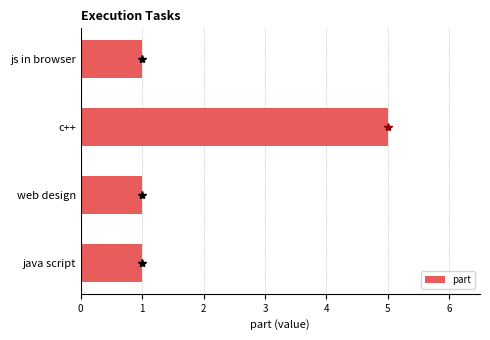

What is the value of the 3rd bar from the top?

1